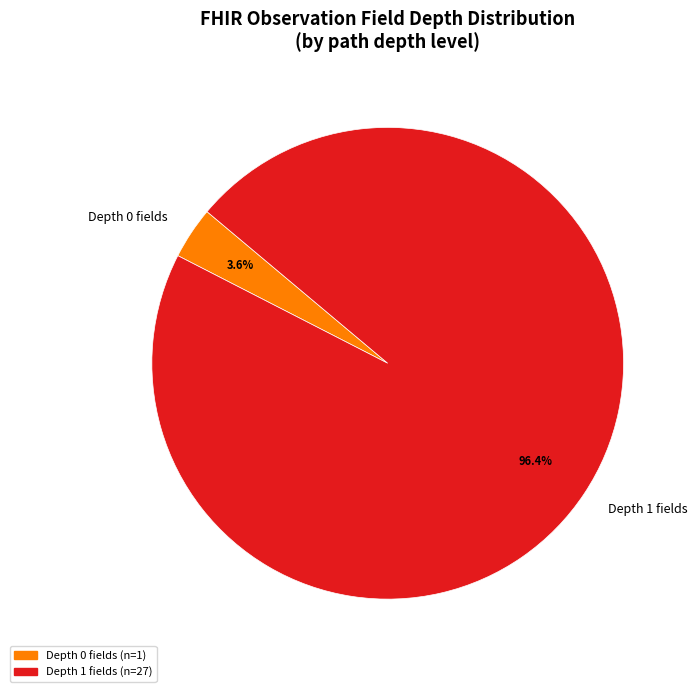

Count the number of slices in the pie.

2